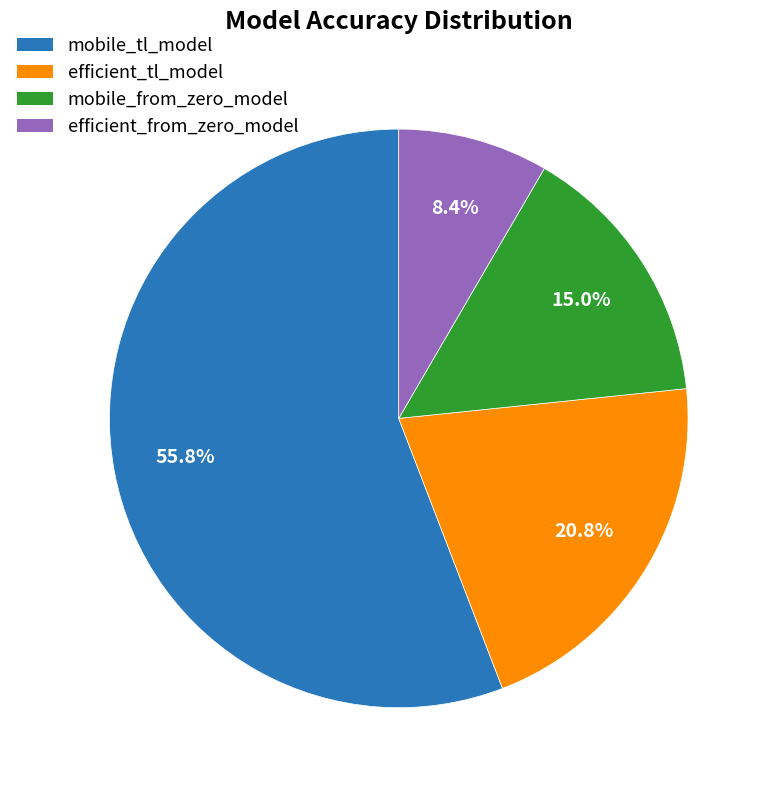

How many segments does this pie chart have?

4